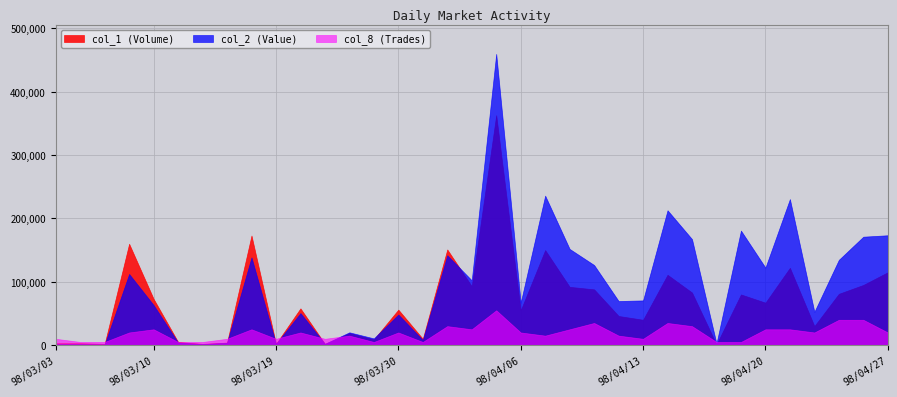

Which series changed the most between 98/04/20 and 98/04/23?

col_1 (Volume)